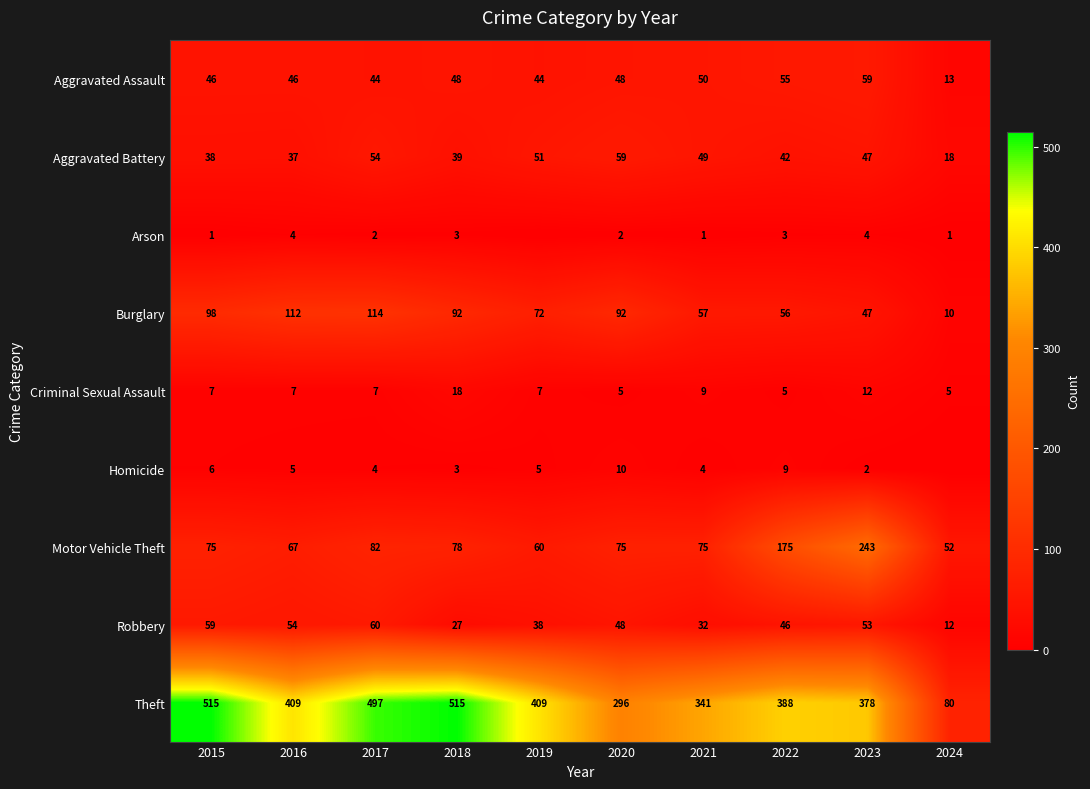

Which category has the highest value in the Aggravated Battery series?

2020